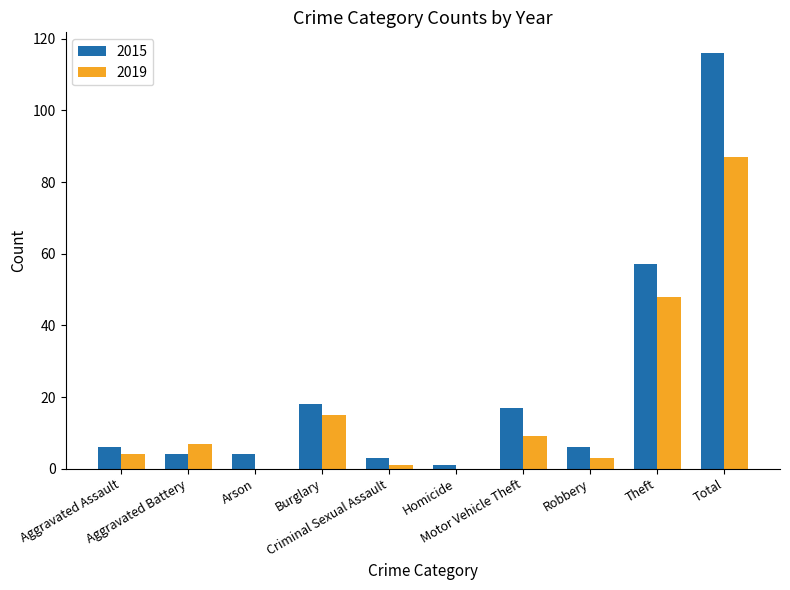

What is the sum of all 2015 values?

232